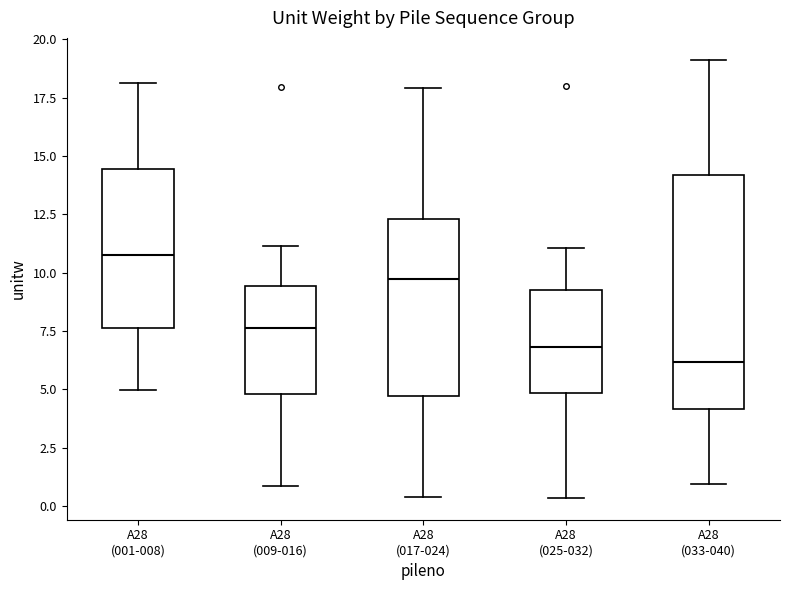

Where is the upper edge of the box for A28 (001-008) on the y-axis? The values are not printed on the chart, so give them approximately, as read against the axis.

14.5